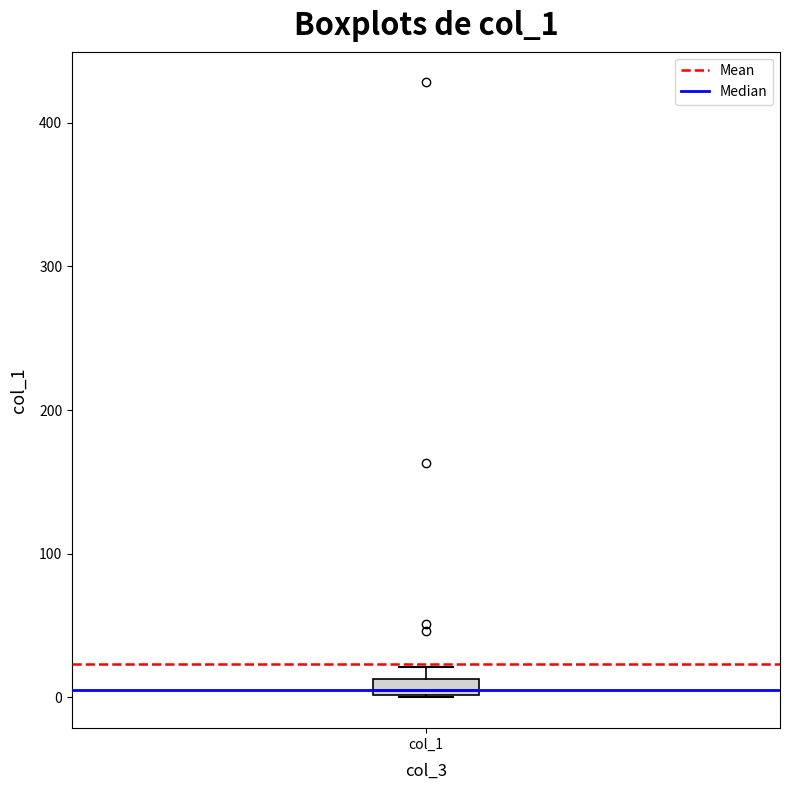

Where is the lower edge of the box for col_1 on the y-axis? The values are not printed on the chart, so give them approximately, as read against the axis.

0